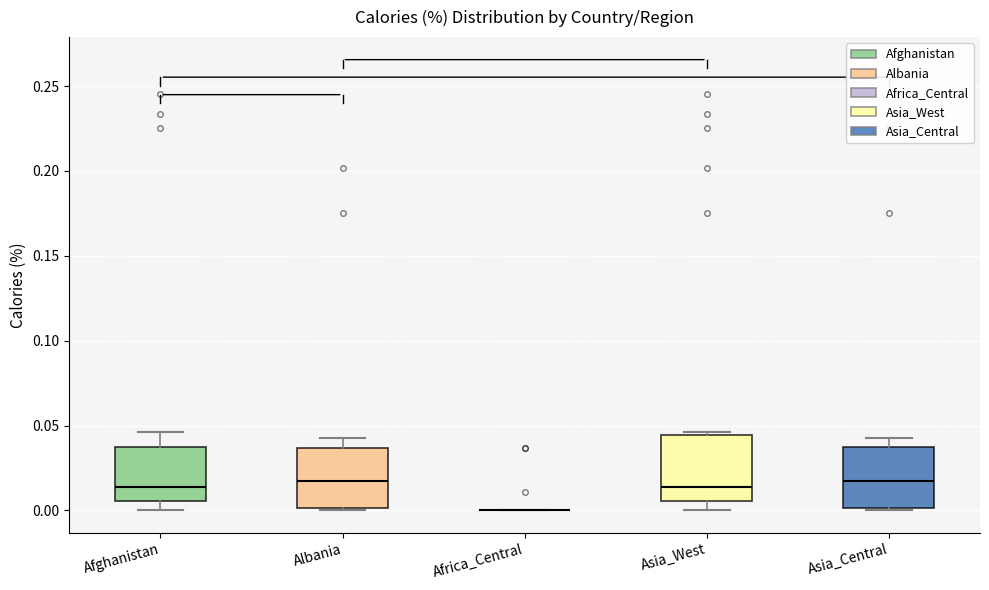

Reading left to right, read every box against the y-axis: the position of its median line, the range the box covers, and the ends of its whiskers. The values are not printed on the chart, so give them approximately, as read against the axis.

Afghanistan: median 0.015, box 0.005 to 0.035, whiskers 0.000 to 0.045
Albania: median 0.020, box 0.000 to 0.035, whiskers 0.000 to 0.045
Africa_Central: box collapsed to a line at 0.000, whiskers 0.000 to 0.000
Asia_West: median 0.015, box 0.005 to 0.045, whiskers 0.000 to 0.045 (just above the box's upper edge)
Asia_Central: median 0.020, box 0.000 to 0.035, whiskers 0.000 to 0.045